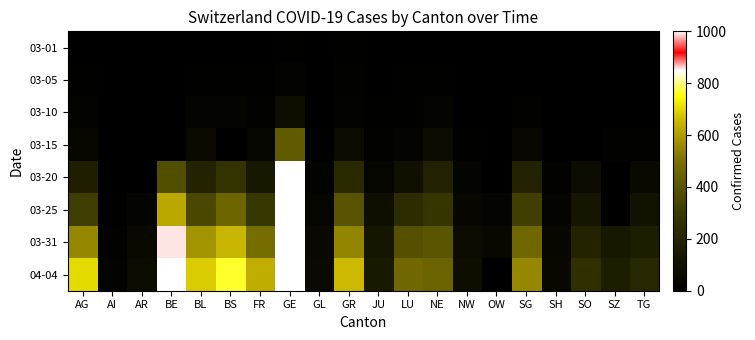

List the series in order of their peak value, highest first.

04-04, 03-31, 03-25, 03-20, 03-15, 03-10, 03-05, 03-01